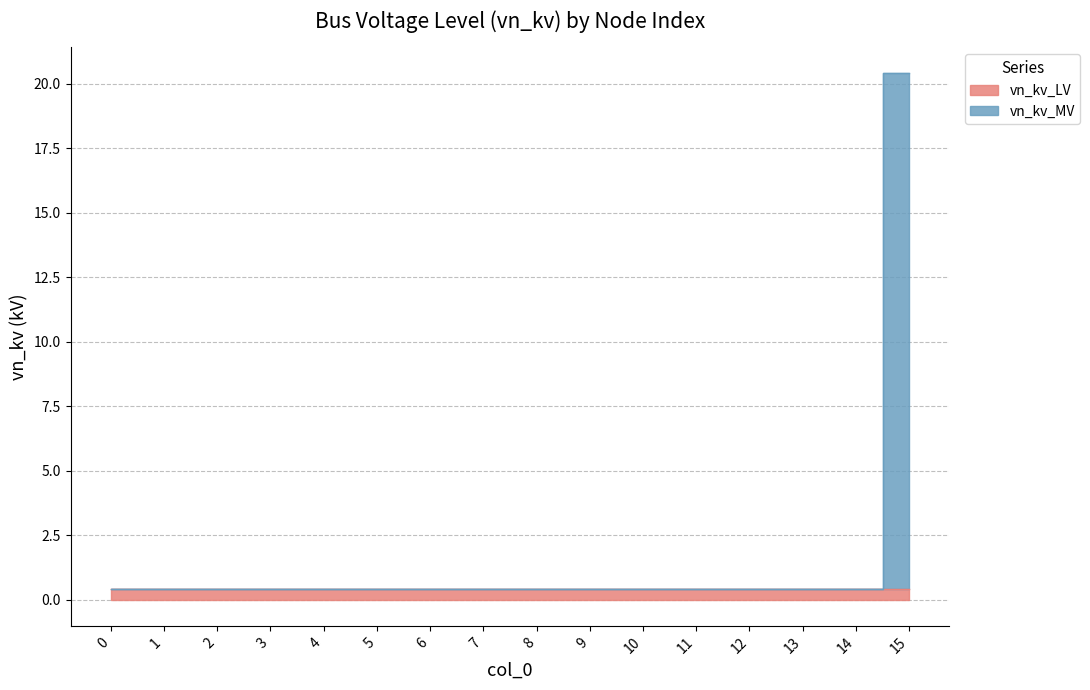

Reading left to right, what are all the values shown in this chart?

0.4	0.4	0.4	0.4	0.4	0.4	0.4	0.4	0.4	0.4	0.4	0.4	0.4	0.4	0.4	20.4